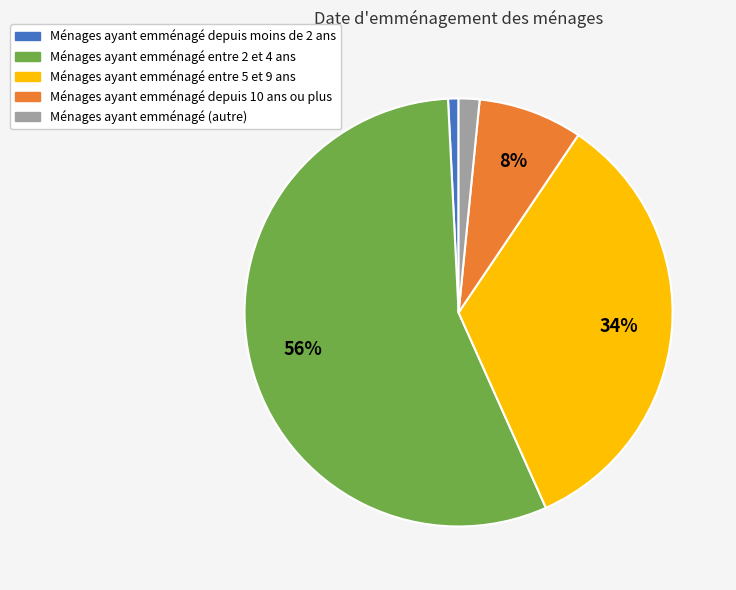

How many segments does this pie chart have?

5